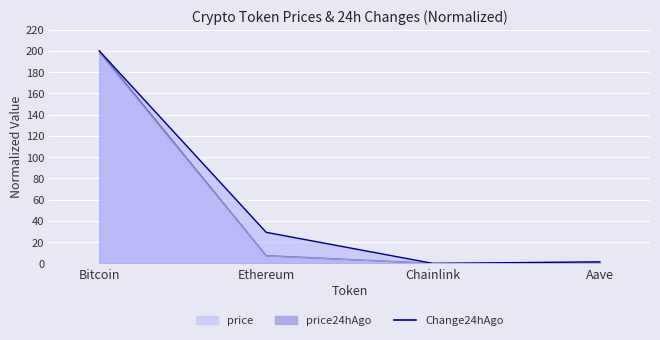

At which category is the sum across all series the highest?

Bitcoin